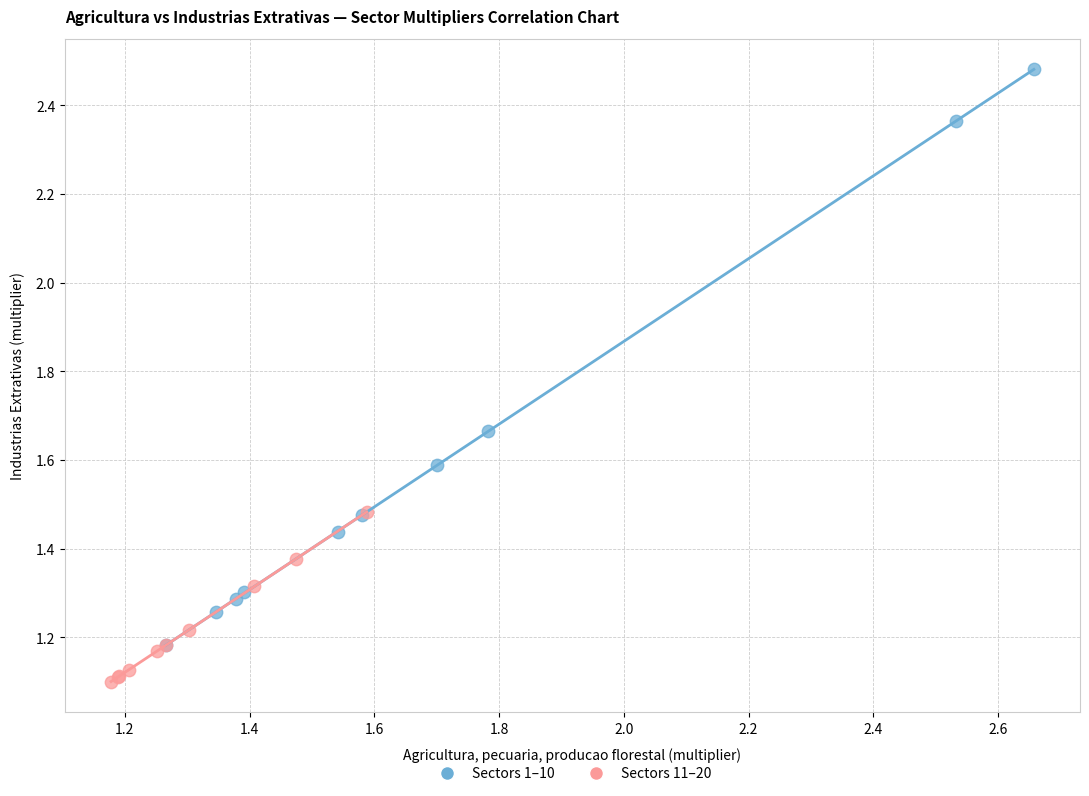

Which series contains the lowest Y value?

Sectors 11–20